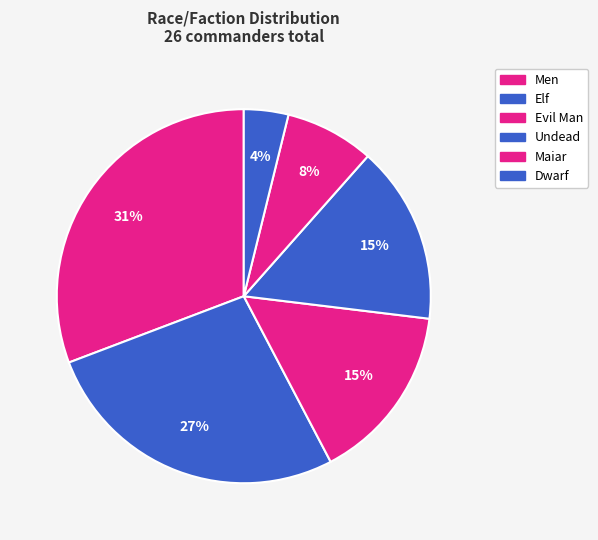

Count the number of slices in the pie.

6